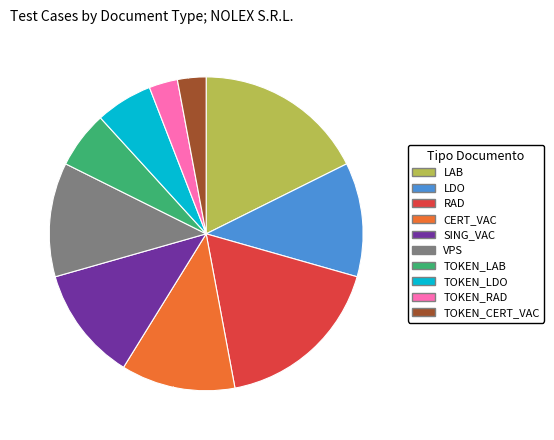

Does any single category account for the majority?

No